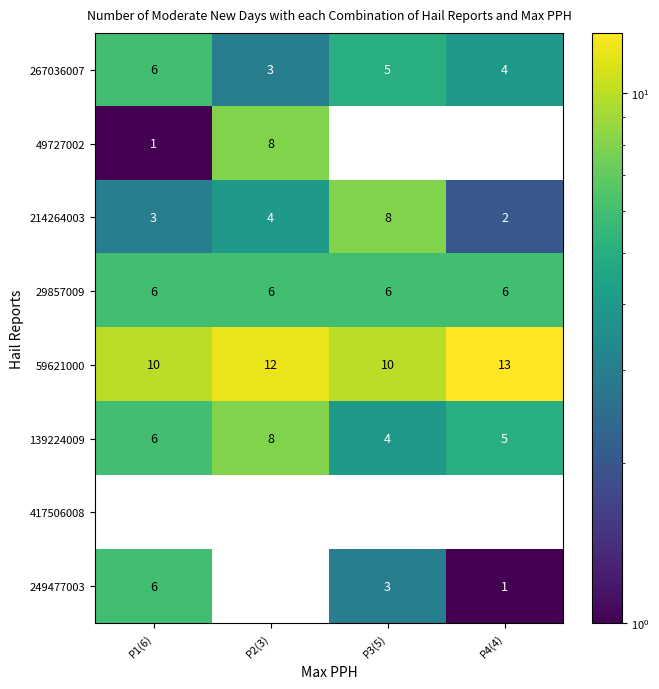

What is the sum of all 214264003 values?

17